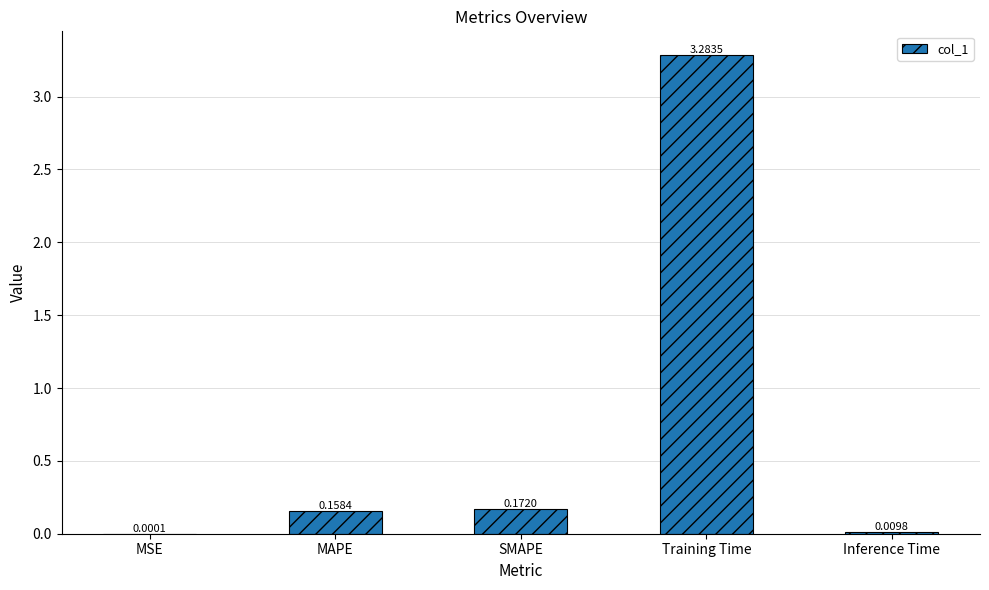

Which category has the highest value across all series?

Training Time